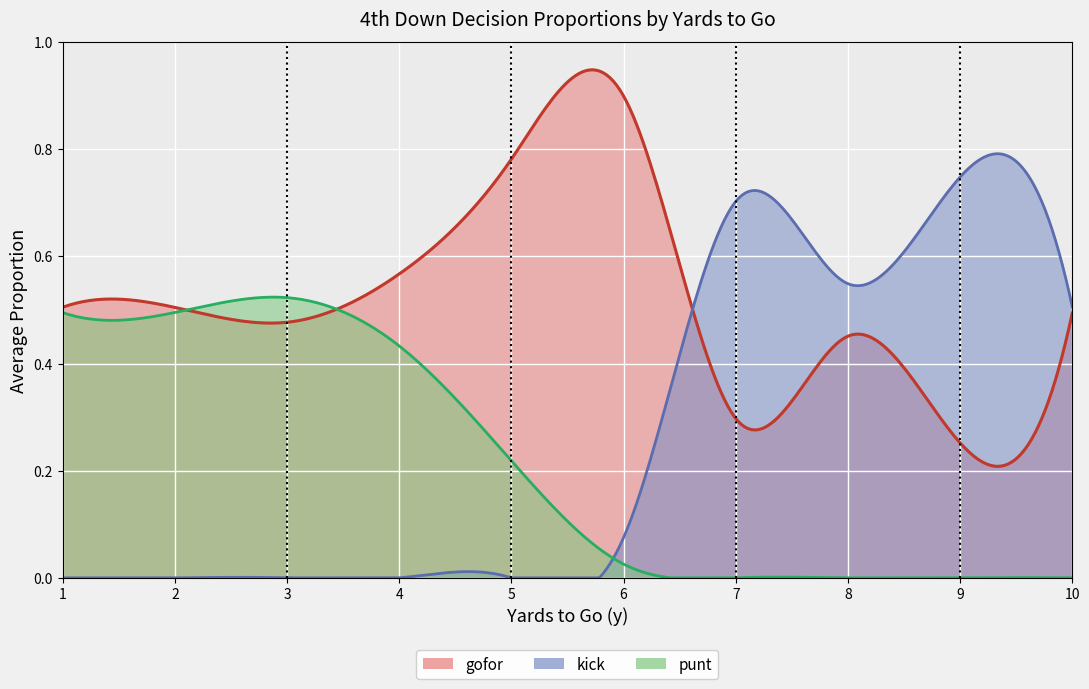

Which series has the largest total across all categories?

gofor